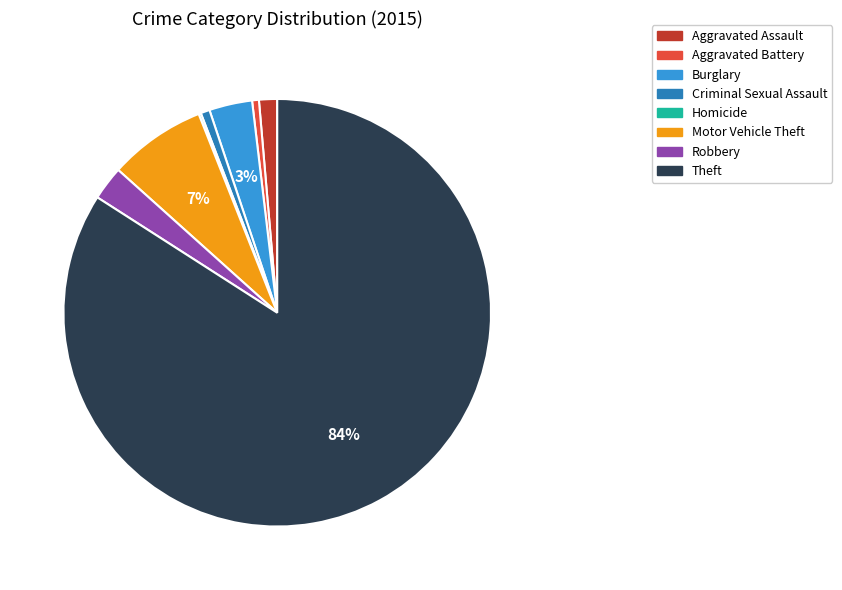

Is it true that Criminal Sexual Assault is 11% of the pie?

False